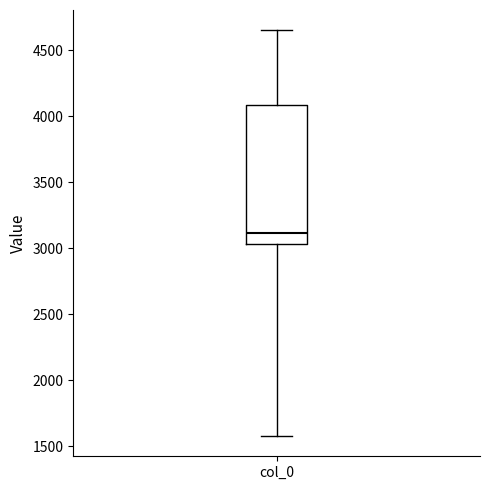

Where does the lower whisker of the box for col_0 end on the y-axis? The values are not printed on the chart, so give them approximately, as read against the axis.

1600